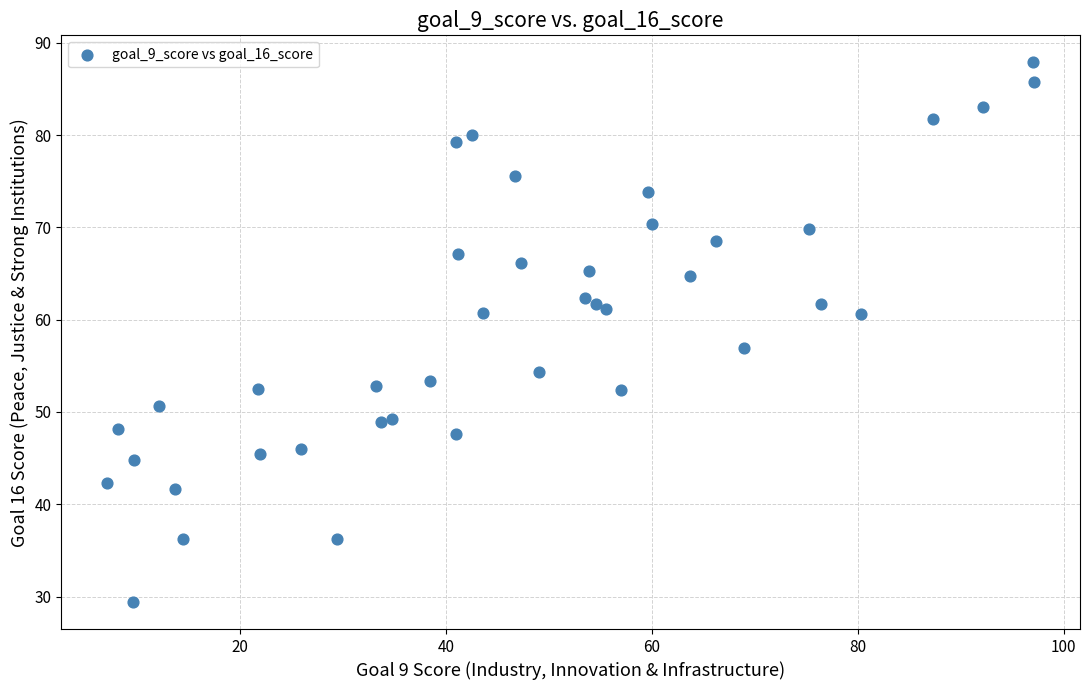

What Y value in the scatter plot is closest to 58?

56.9